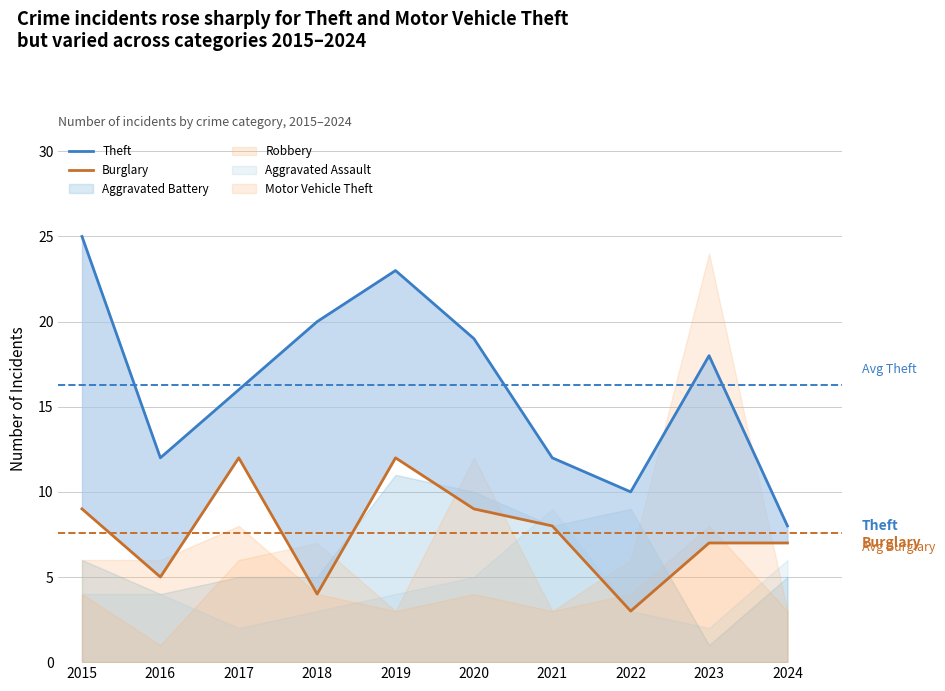

What is the minimum value for Burglary?

3